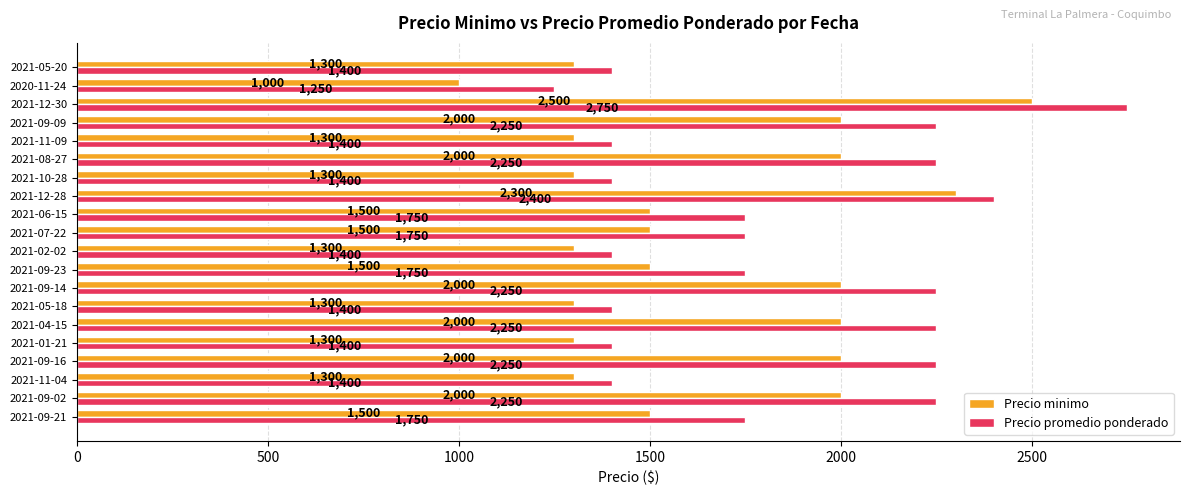

At how many categories does at least one series exceed 1784?

8